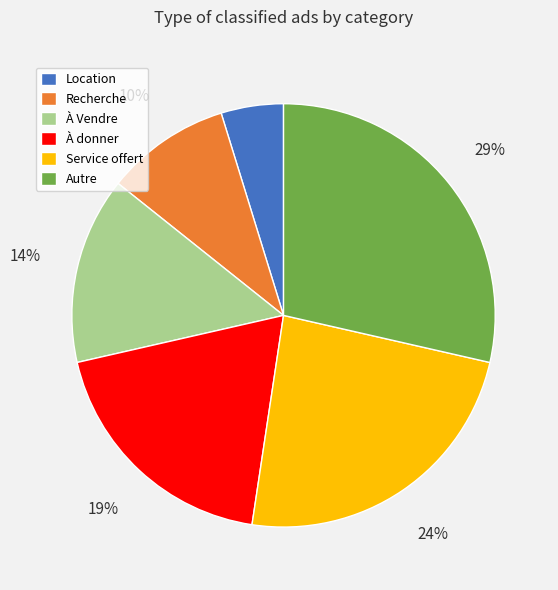

Count the number of slices in the pie.

6